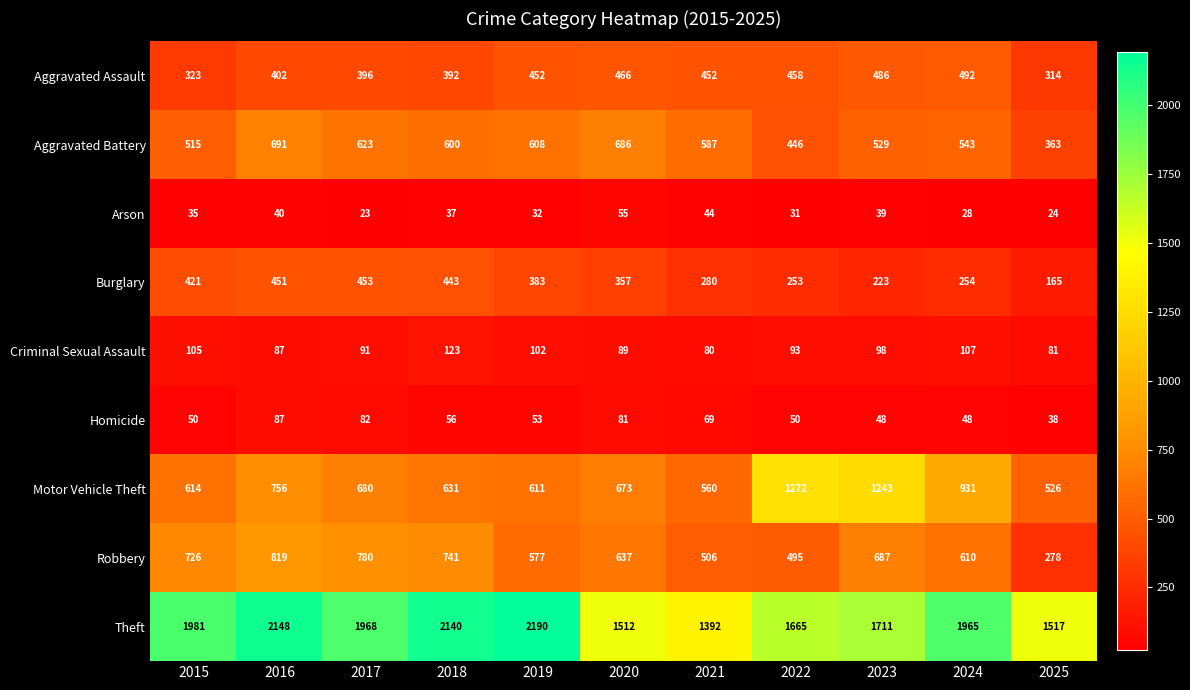

Count the number of data series in this chart.

9